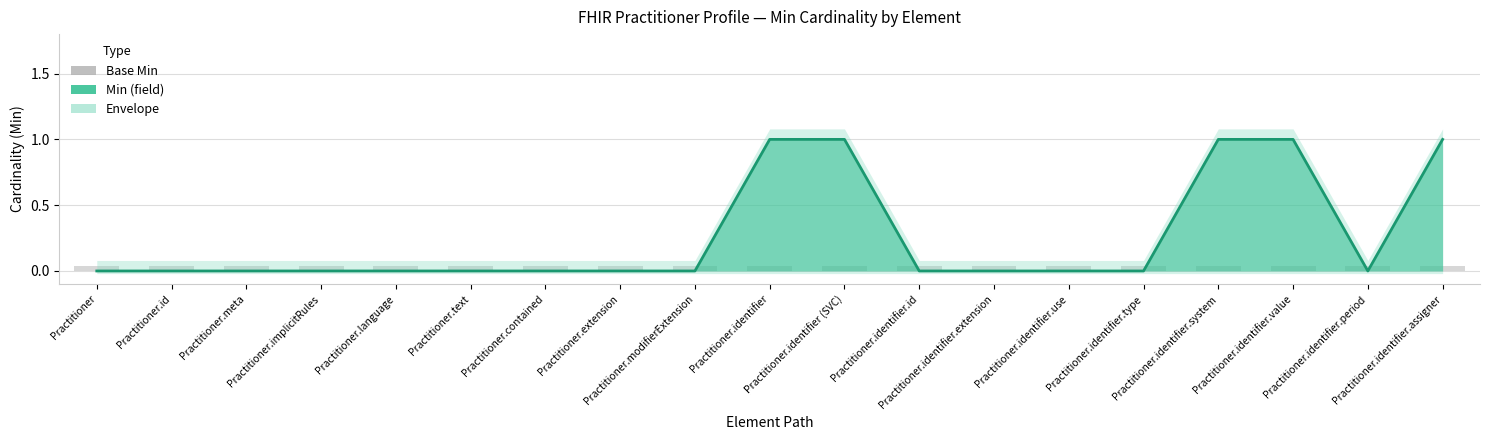

How many bars are there in total?

19